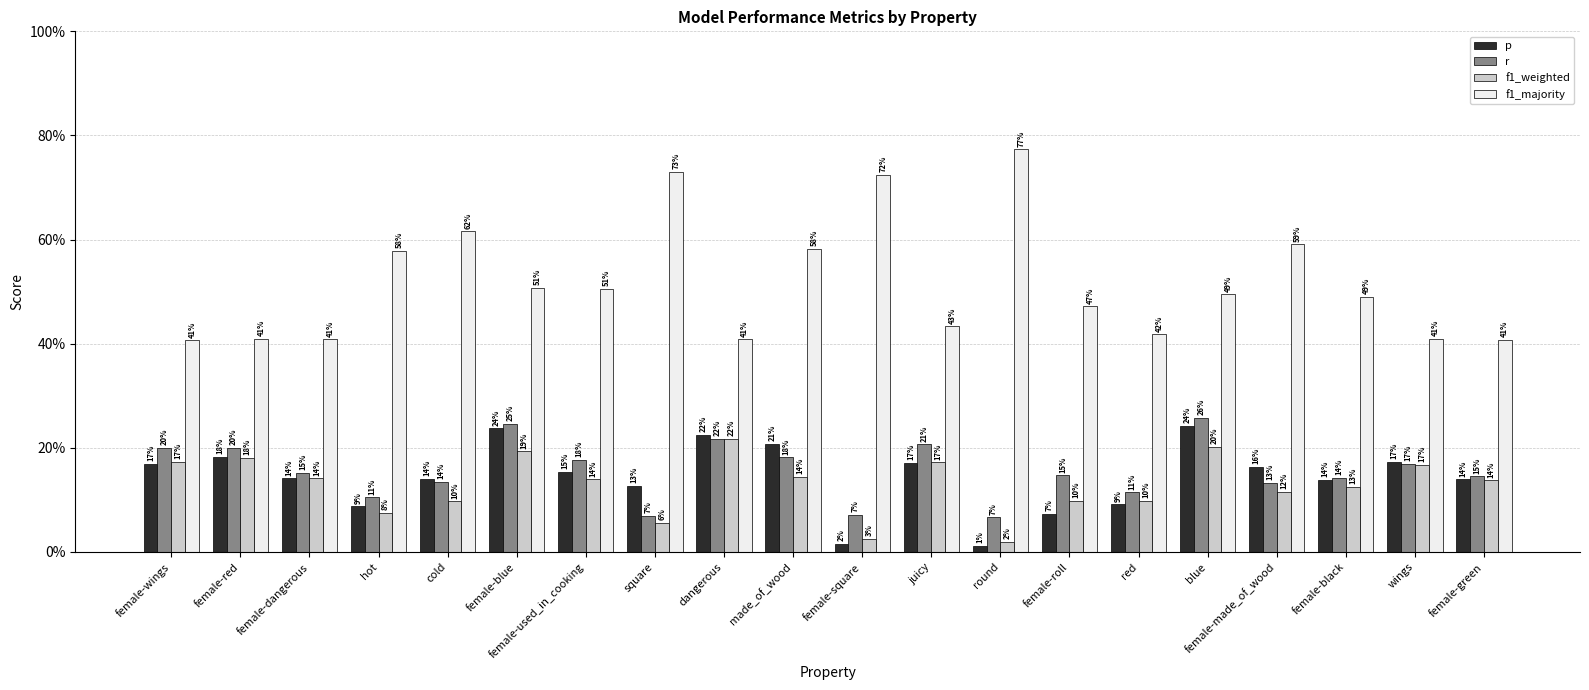

What are all the series names shown in the legend?

p, r, f1_weighted, f1_majority